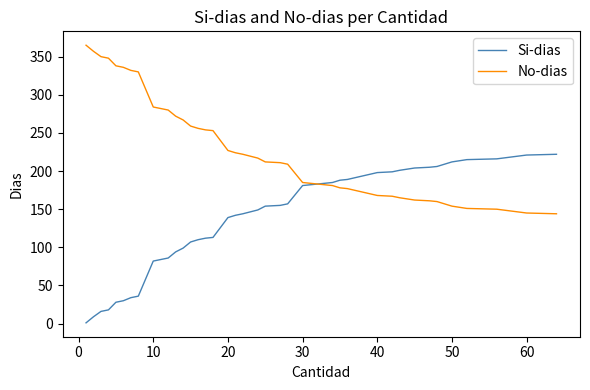

List the series in order of their peak value, lowest first.

Si-dias, No-dias